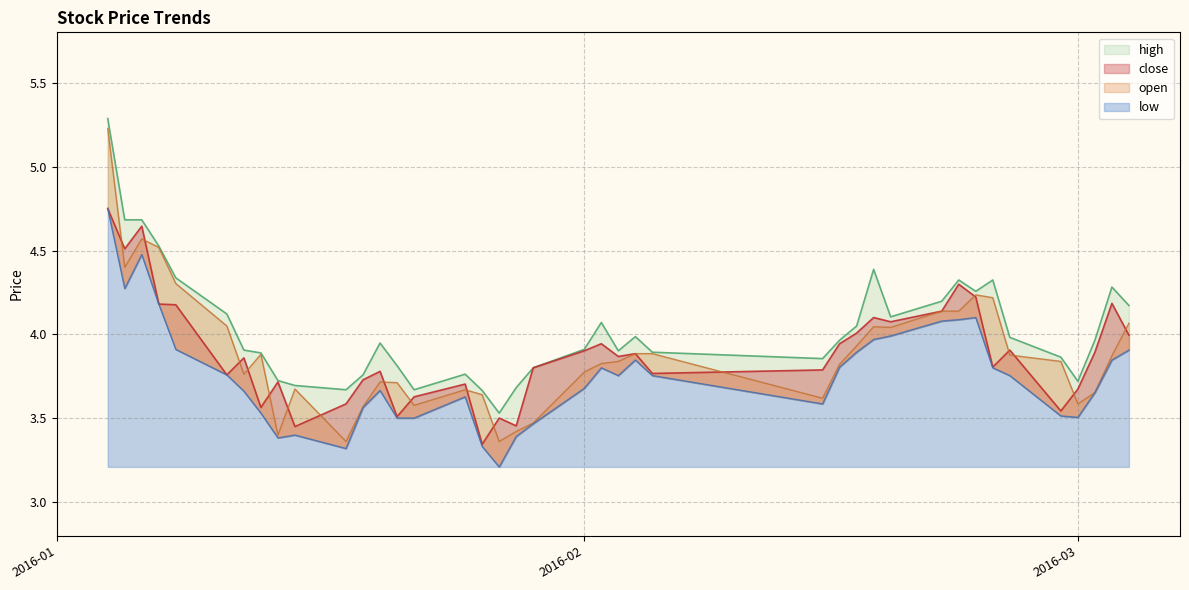

True or false: close and open cross at least once.

True